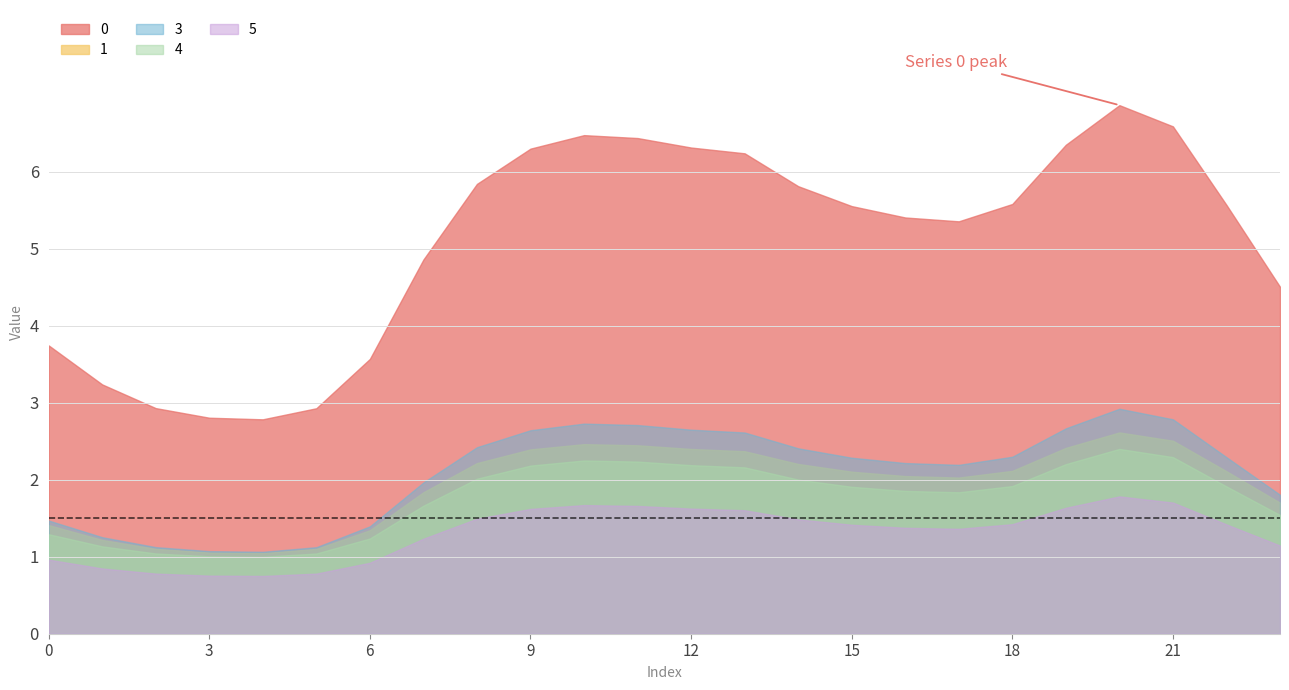

True or false: 5 and 3 intersect in this chart.

False